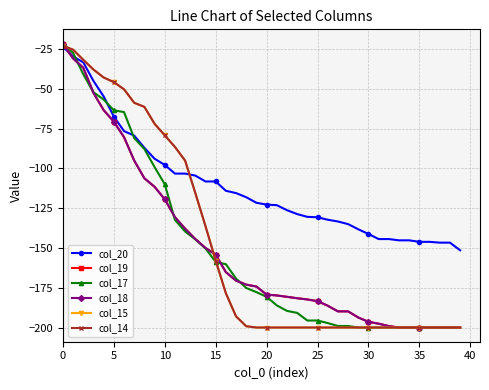

List the series in order of their peak value, lowest first.

col_20, col_15, col_14, col_19, col_18, col_17